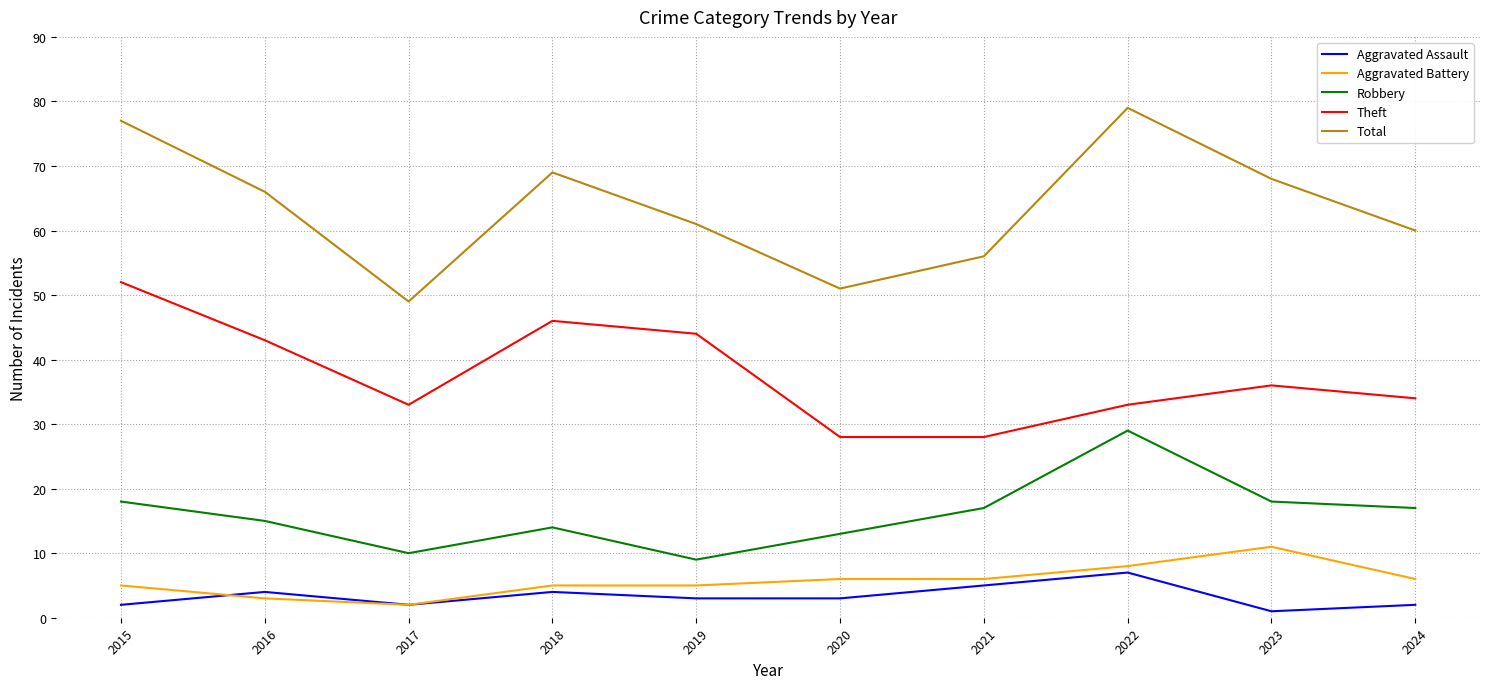

Which series changed the most between 2016 and 2017?

Total